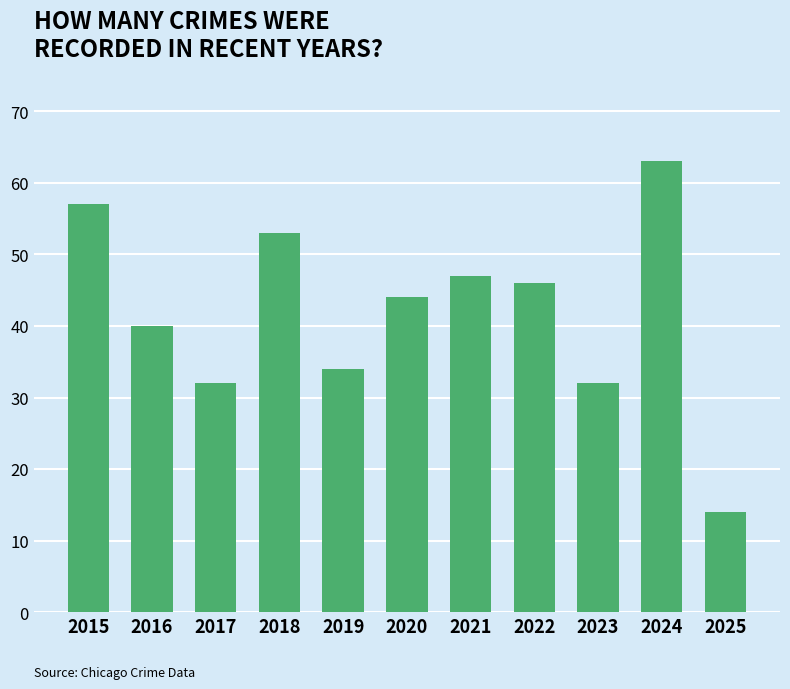

What is the sum of the values at 2021 and 2023?

79